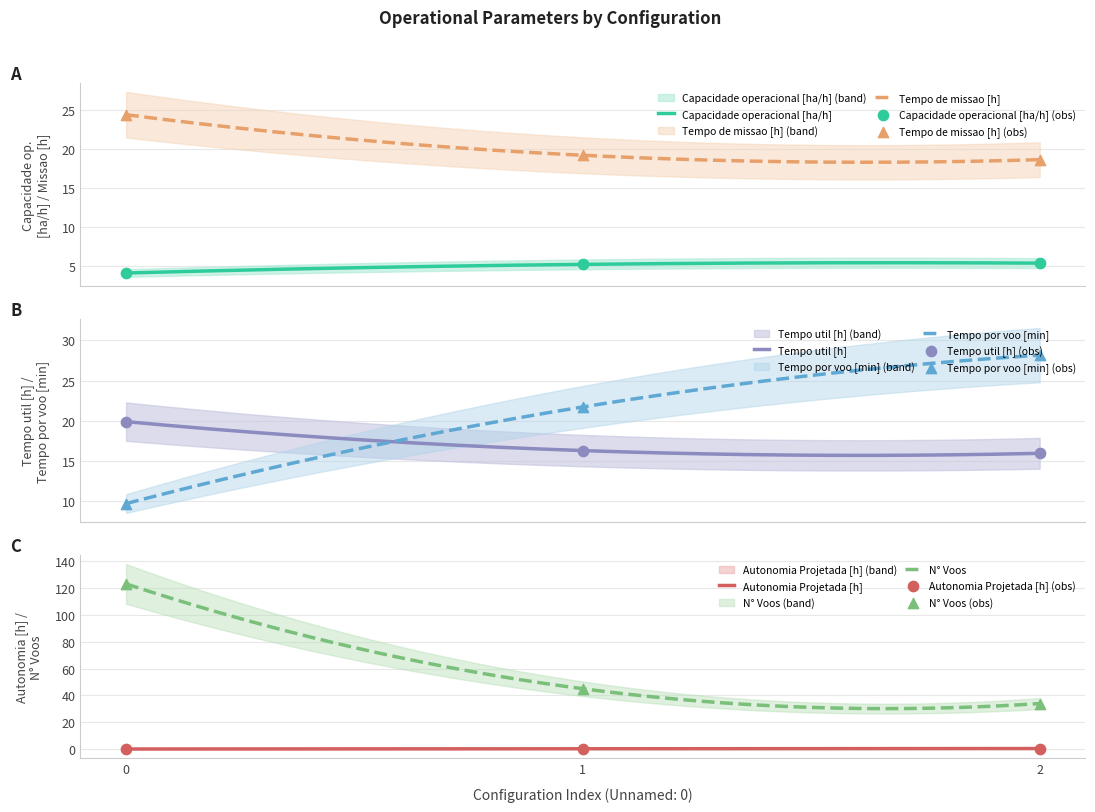

At how many categories does at least one series exceed 87?

1